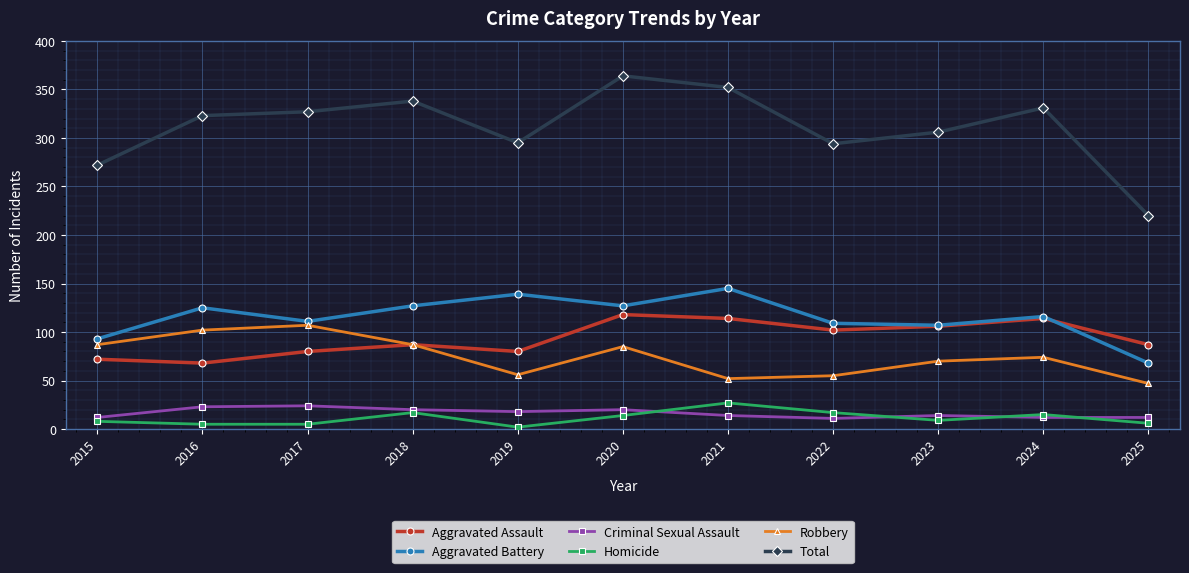

What is the value of the Robbery point at the 3rd from the left?

107